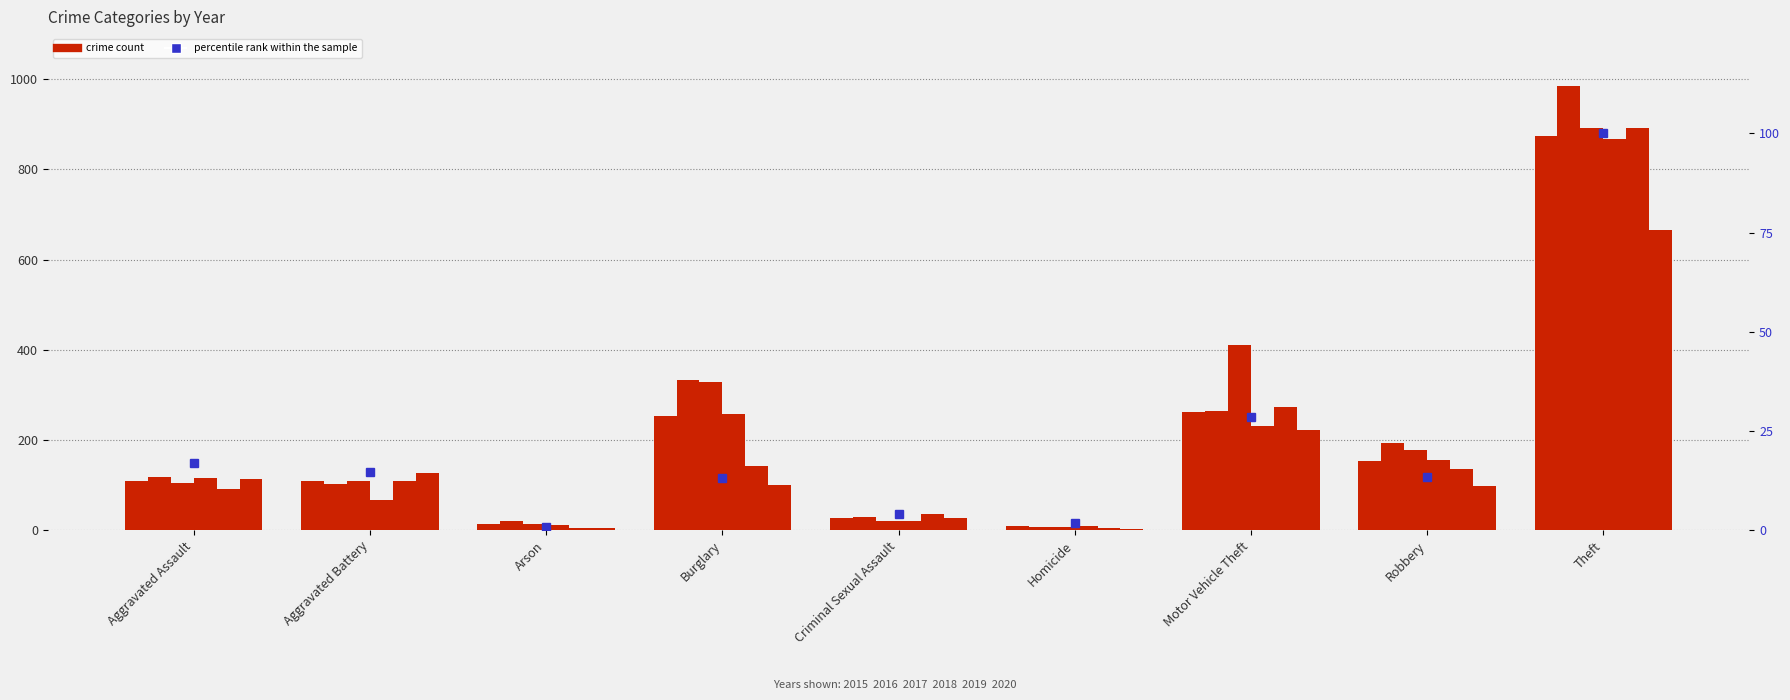

Reading left to right, what are all the values shown in this chart?

17.0	14.7	0.9	13.3	4.0	1.9	28.5	13.4	100.0